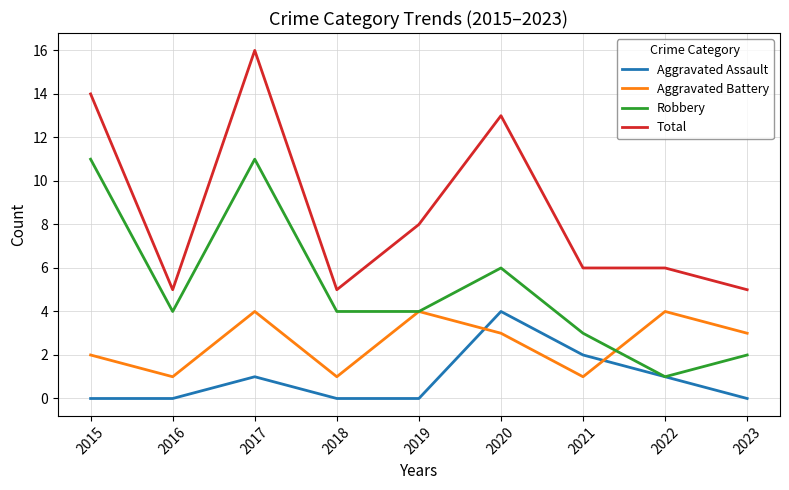

Does the chart have visible grid lines?

Yes